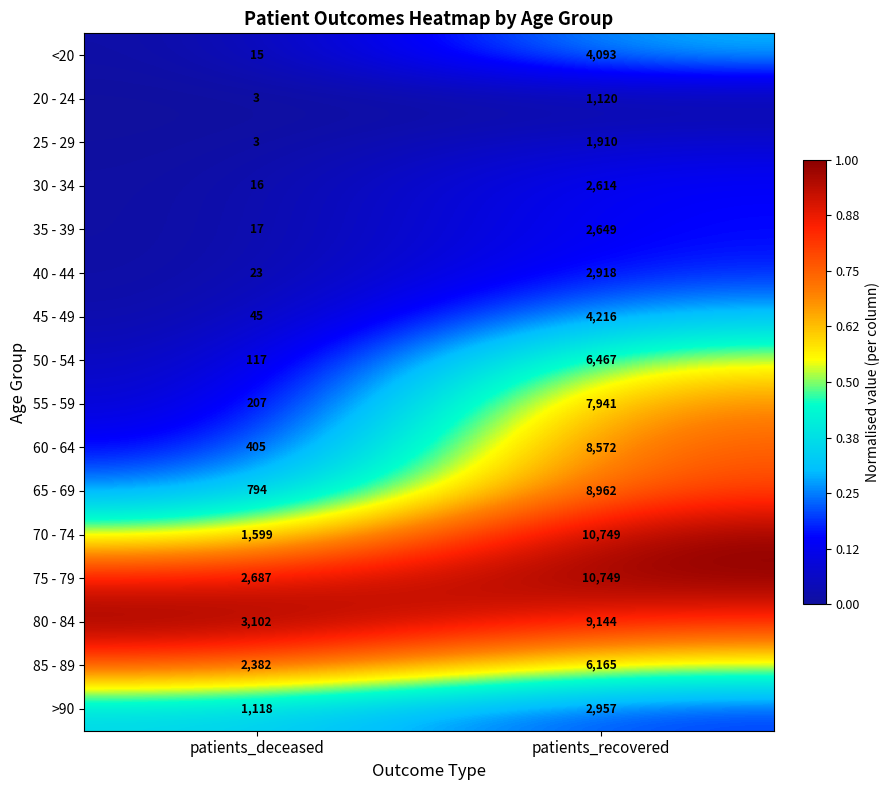

The 65 - 69 series shows 8962 at patients_recovered. True or false?

True